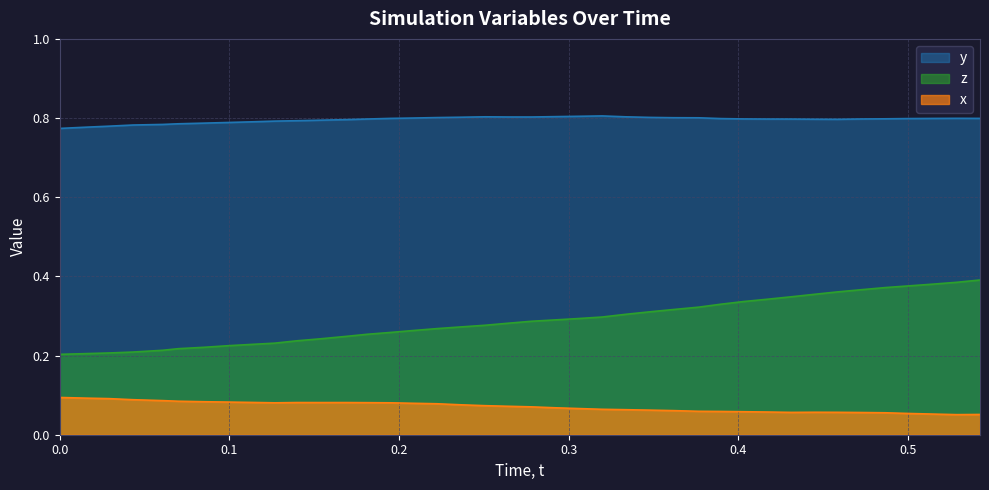

Which series has the largest total across all categories?

y